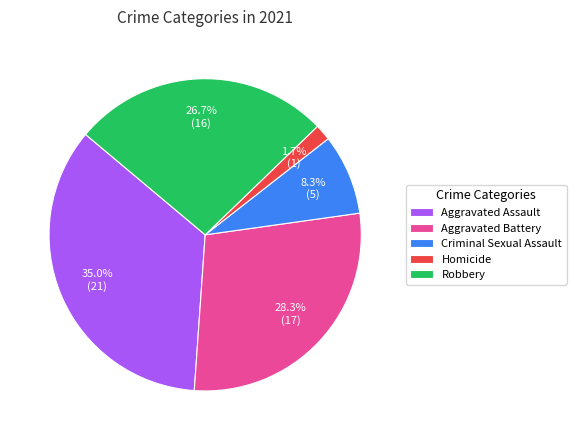

Count the number of slices in the pie.

5